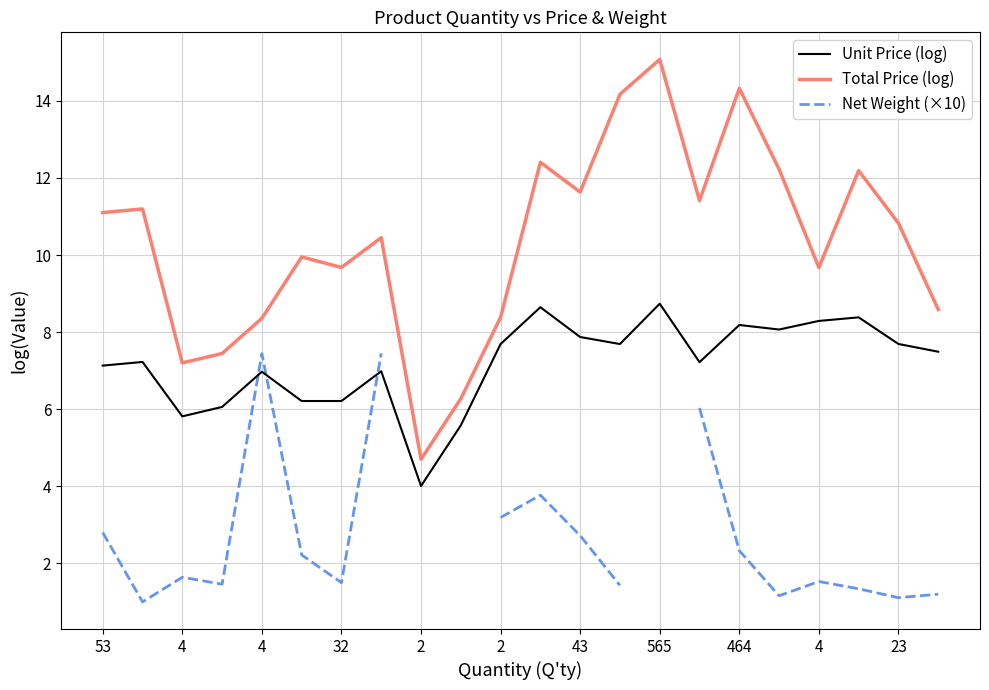

How many lines are shown in the chart?

3